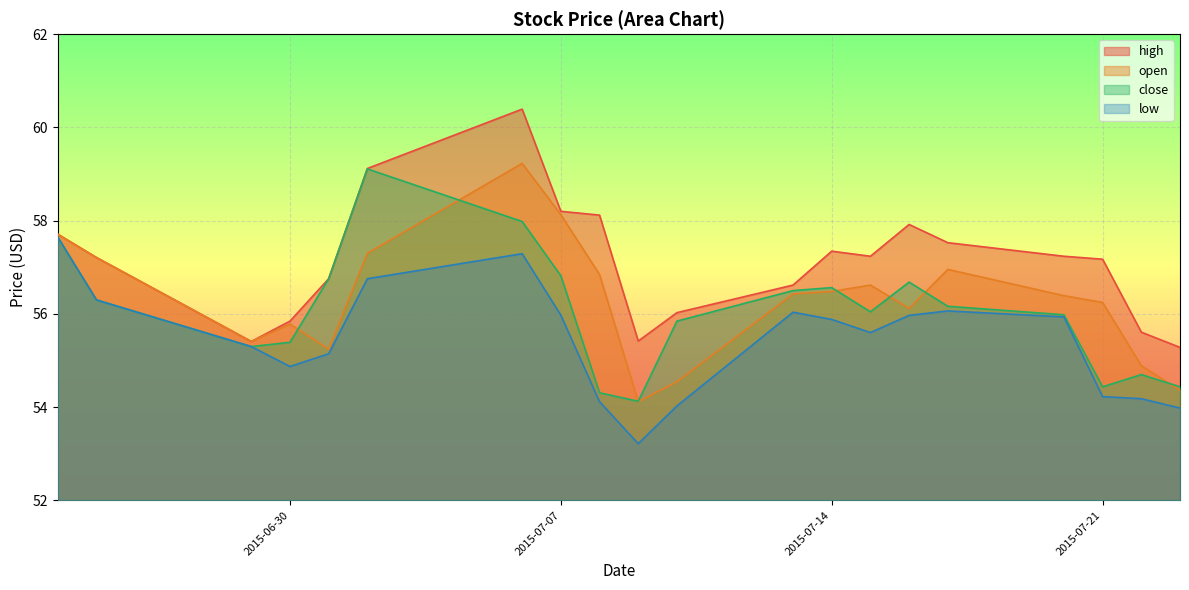

Reading left to right, what are all the values shown in this chart?

high: 57.7	57.2	55.4	55.8	56.8	59.1	60.4	58.2	58.1	55.4	56.0	56.6	57.3	57.2	57.9	57.5	57.2	57.2	55.6	55.3
open: 57.7	57.2	55.4	55.8	55.2	57.3	59.2	58.1	56.8	54.1	54.5	56.4	56.5	56.6	56.1	57.0	56.4	56.2	54.9	54.4
close: 57.6	56.3	55.3	55.4	56.8	59.1	58.0	56.8	54.3	54.1	55.8	56.5	56.6	56.0	56.7	56.2	56.0	54.4	54.7	54.4
low: 57.6	56.3	55.3	54.9	55.1	56.8	57.3	56.0	54.1	53.2	54.0	56.0	55.9	55.6	56.0	56.1	55.9	54.2	54.2	54.0